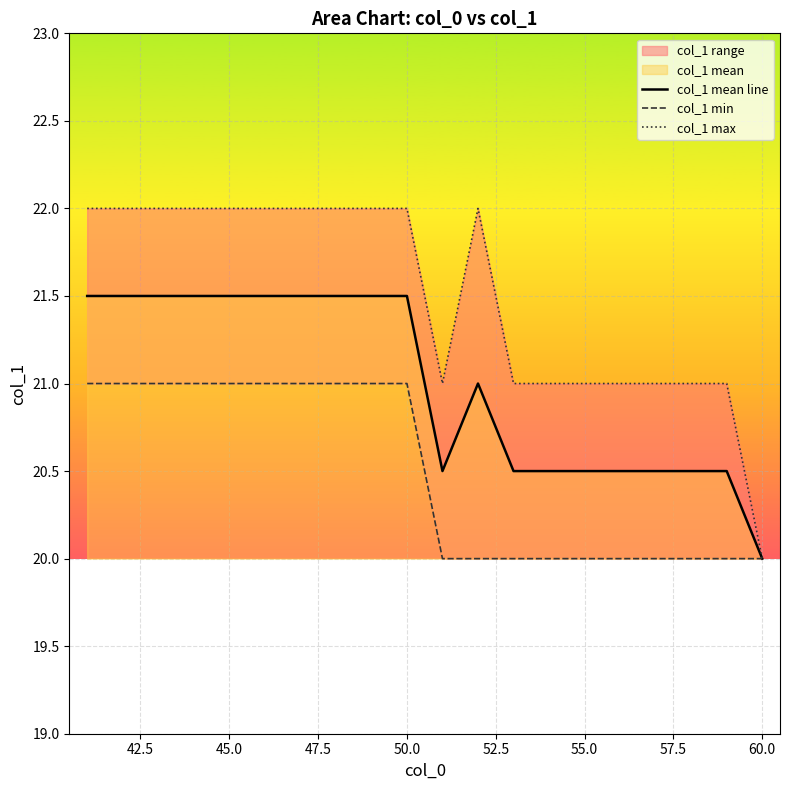

Which series has the largest total across all categories?

col_1 max